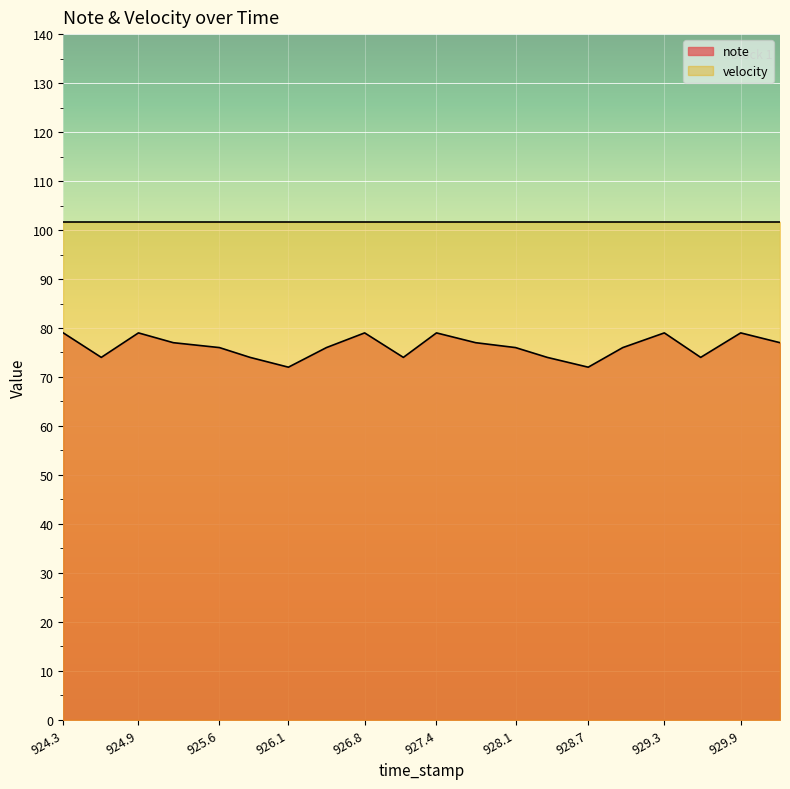

Read the value at 928.953.

76